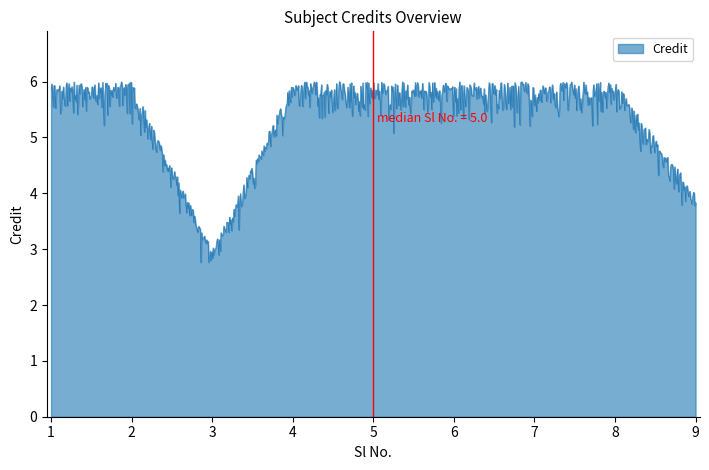

What is the difference between the maximum and minimum values?

3.2